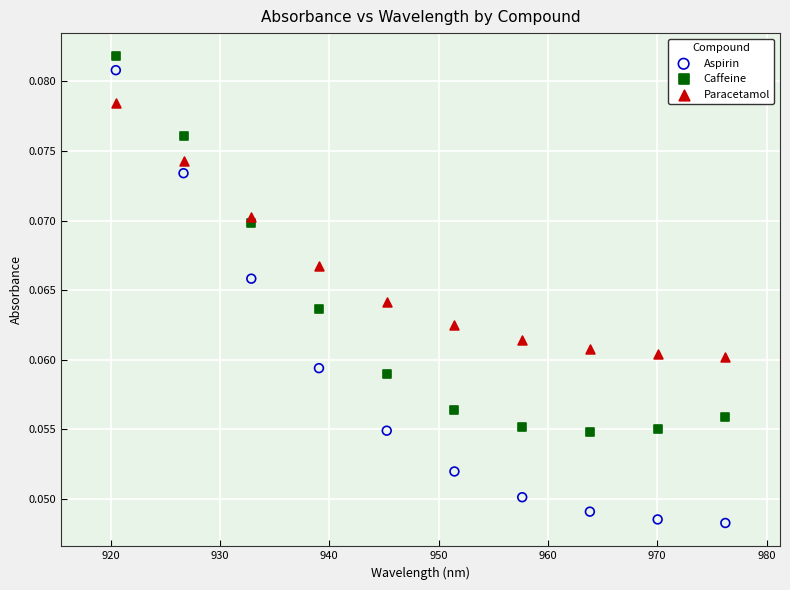

Across all data points, what is the range of X values (max minus min)?

55.8